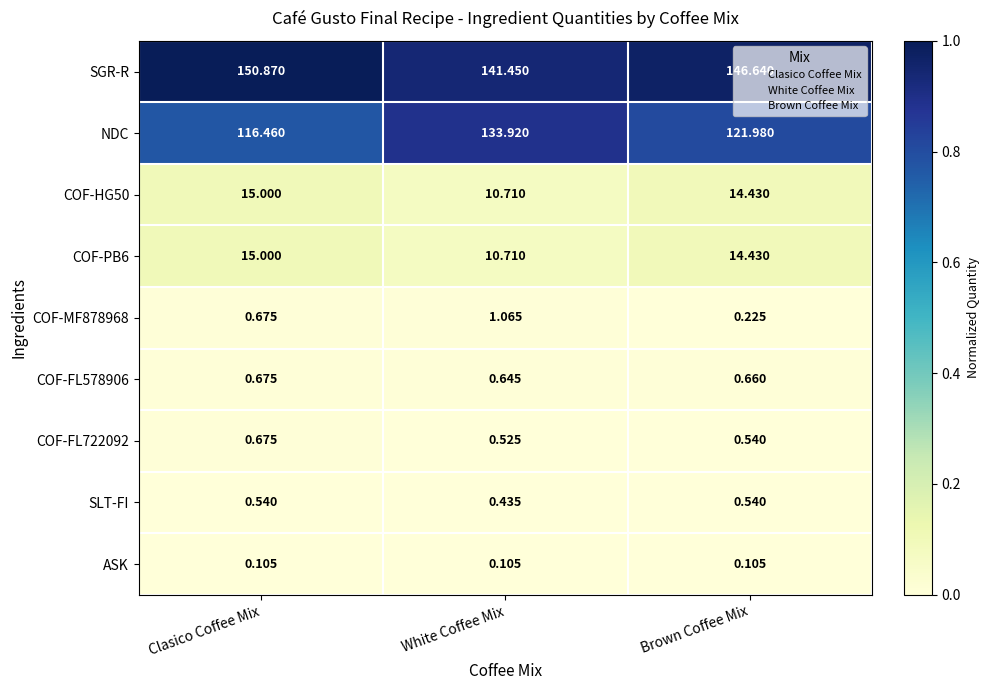

Which series has the widest spread of values?

NDC